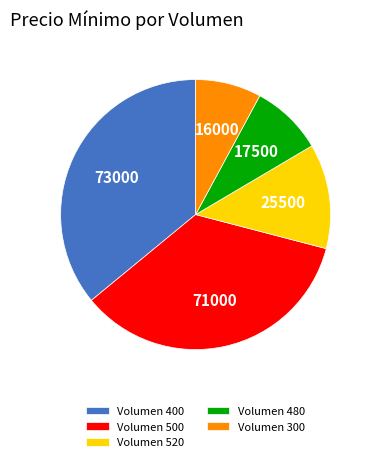

Does any single category account for the majority?

No